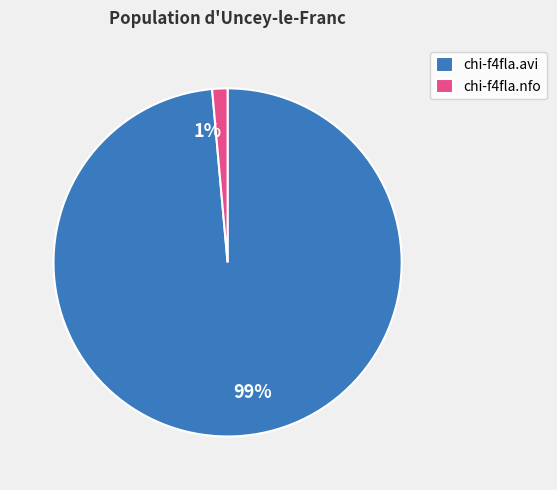

To the nearest percent, what portion does chi-f4fla.avi represent?

99%